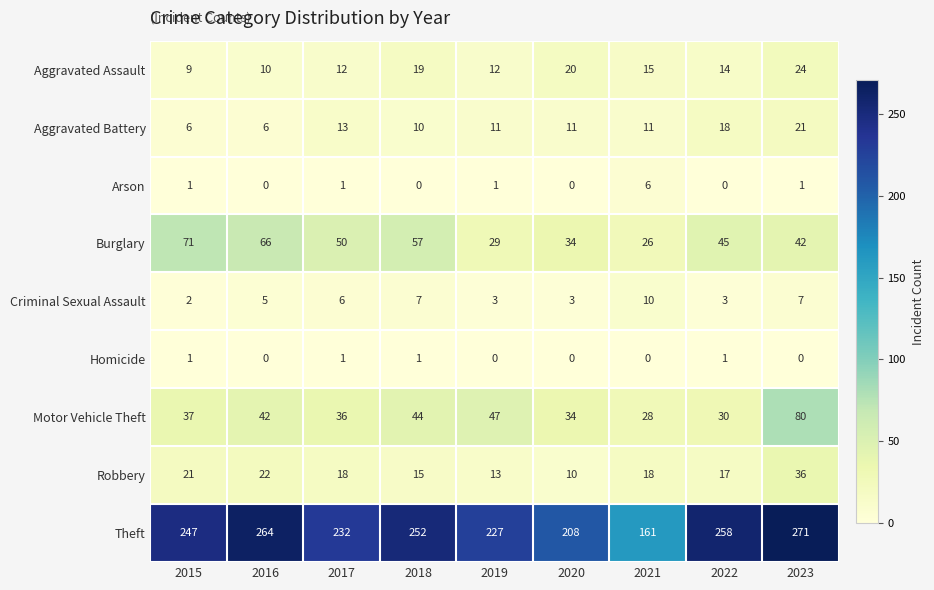

Where is Criminal Sexual Assault nearest to the value 6?

2017